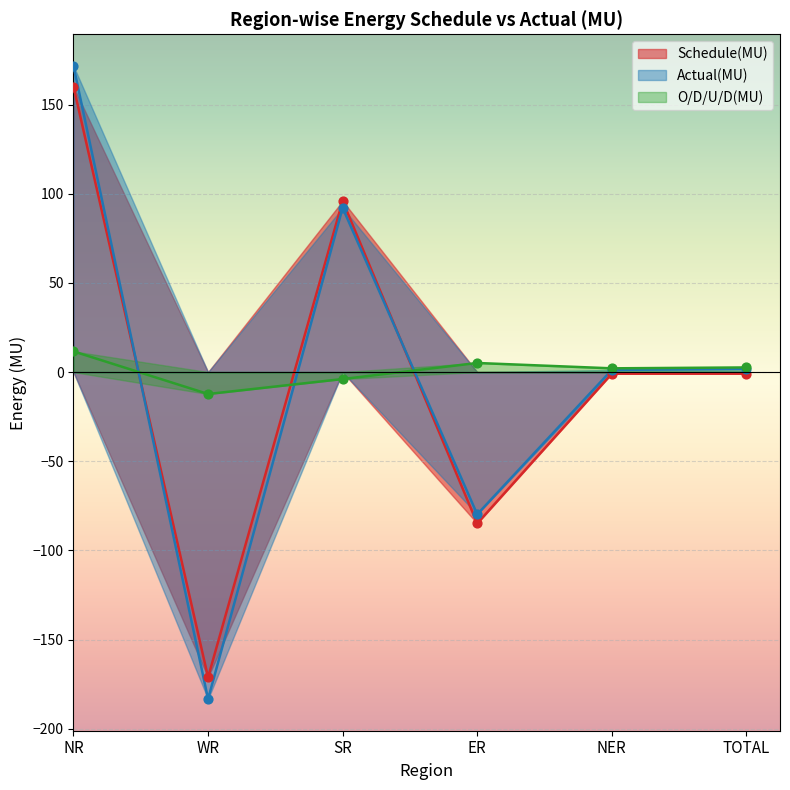

What is the total value across all series at NR?

343.4